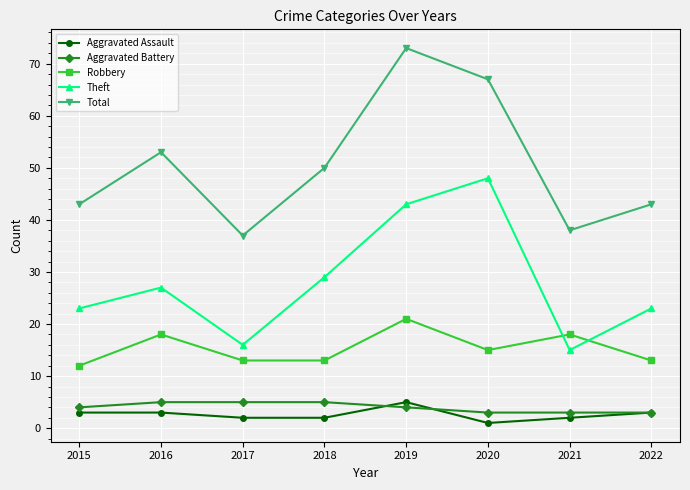

How many interior local peaks does the Theft series have?

2